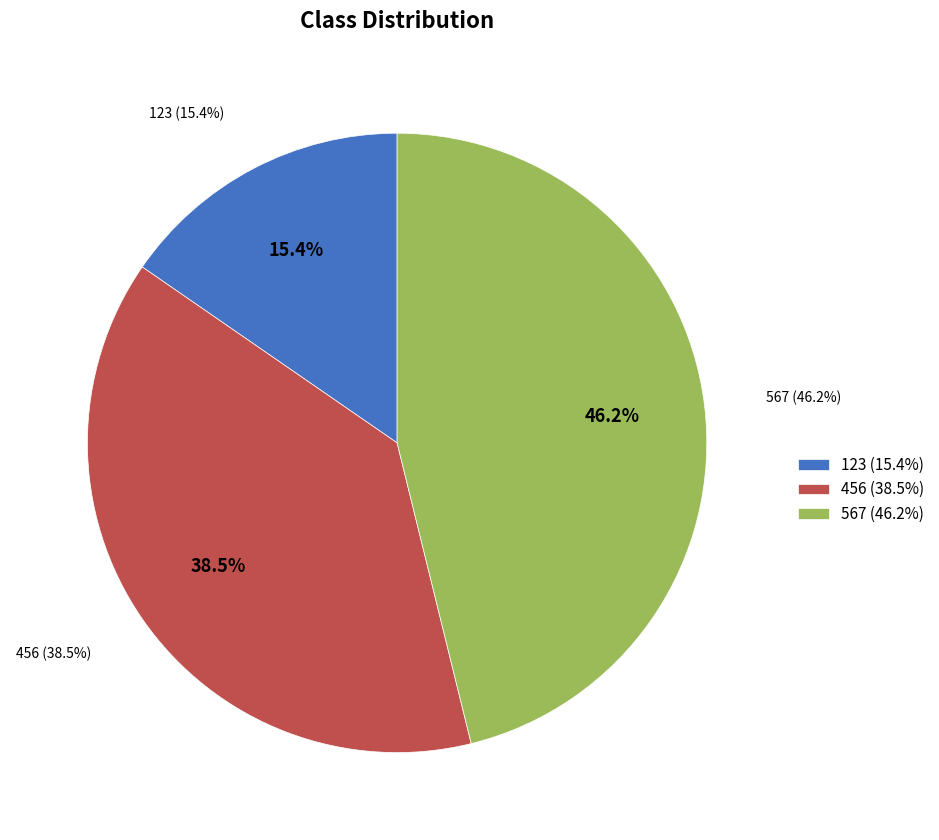

Which has a higher value, 567 or 123?

567